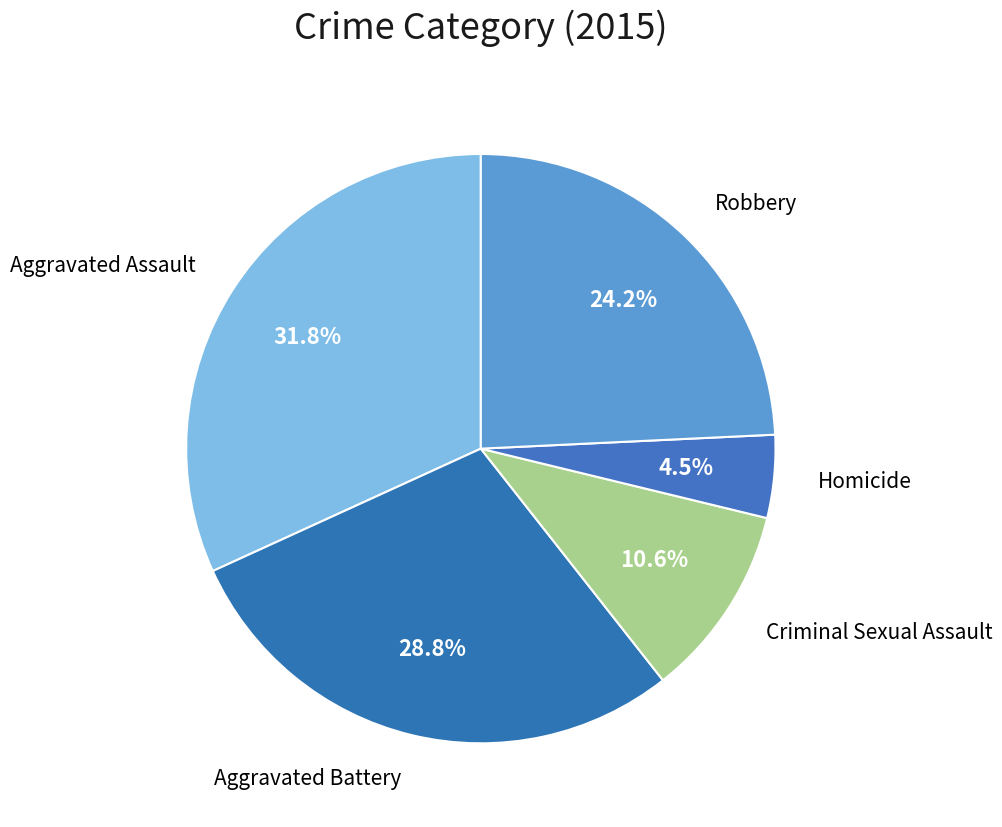

To the nearest percent, what portion does Criminal Sexual Assault represent?

11%